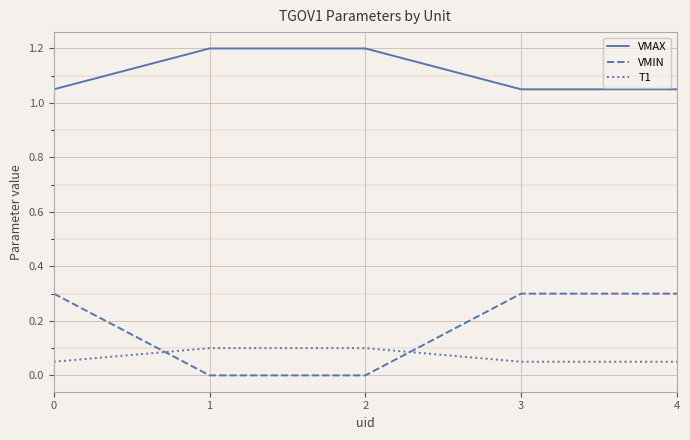

The value of VMIN at 4 is 0.3. True or false?

True